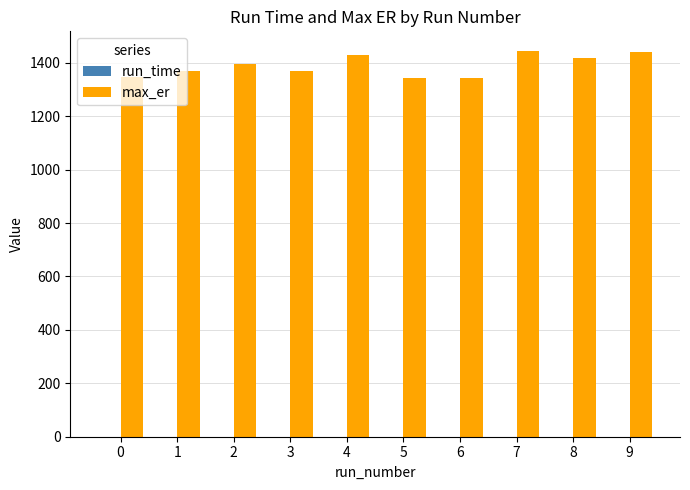

Which series has the widest spread of values?

max_er